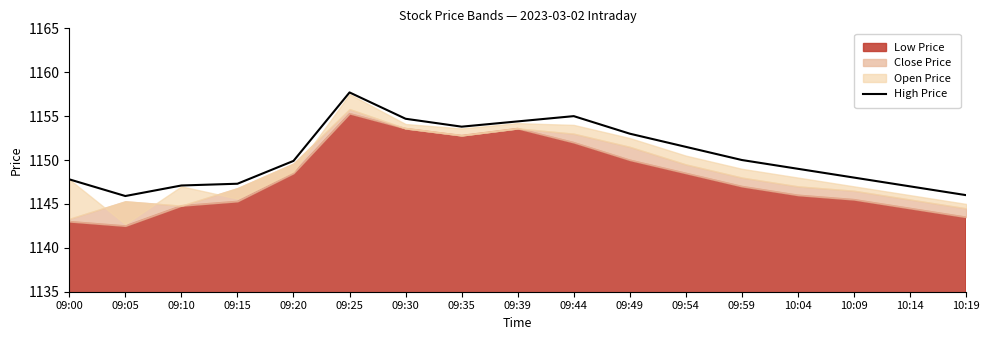

The value at 09:25 is 1157.7. True or false?

True